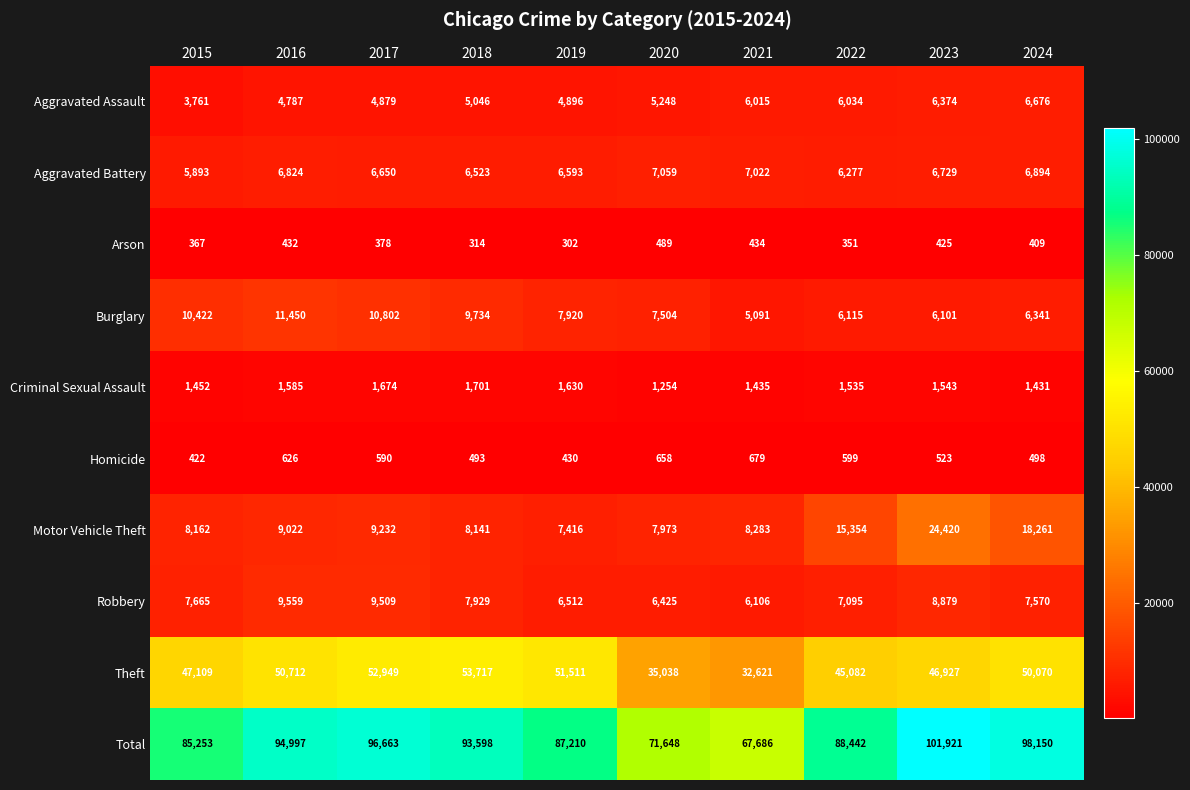

What is the spread (max minus min) of values at 2021?

67252